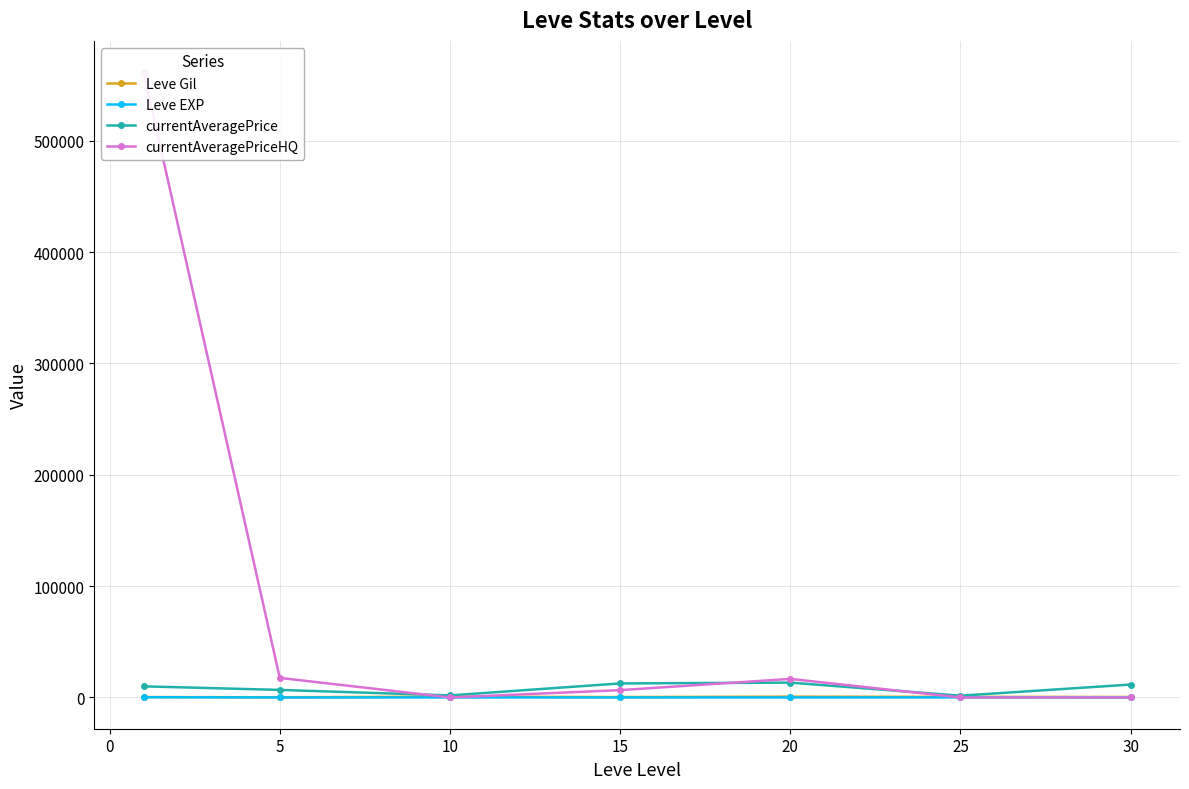

At which label does currentAveragePrice reach its peak?

15